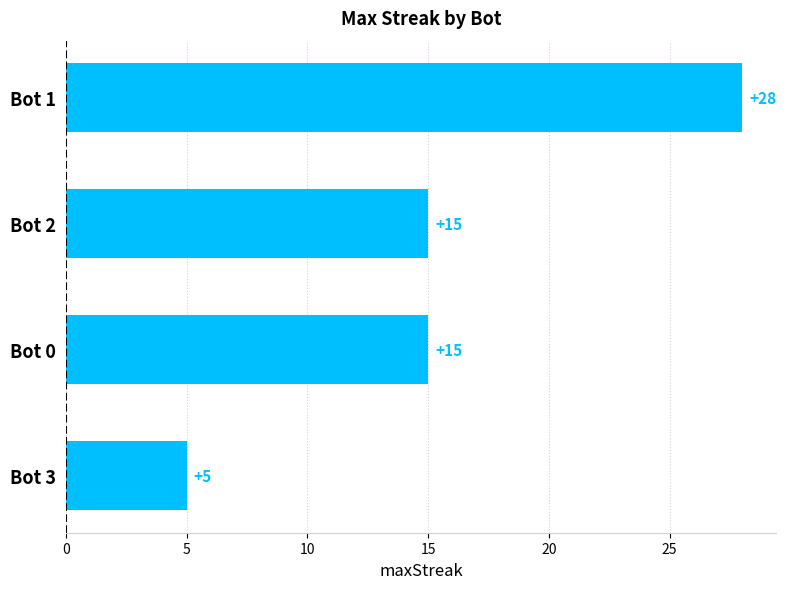

Reading bottom to top, what are all the values shown in this chart?

5	15	15	28